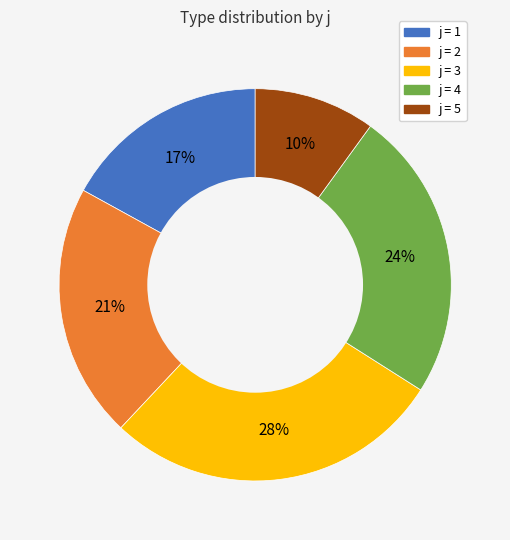

Is there a majority slice in this chart?

No